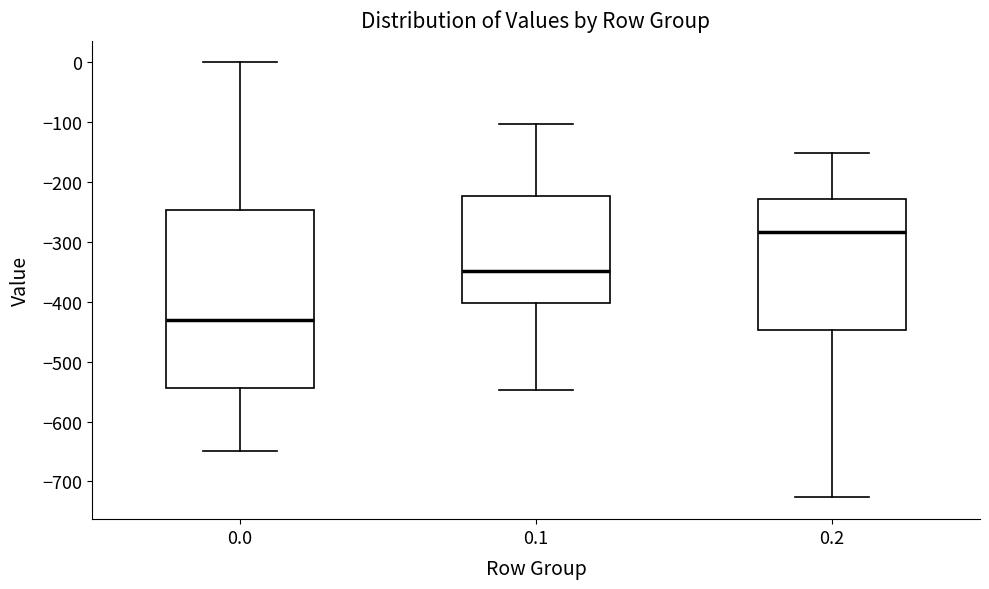

Where is the lower edge of the box at x = 0.2 on the y-axis? The values are not printed on the chart, so give them approximately, as read against the axis.

-450